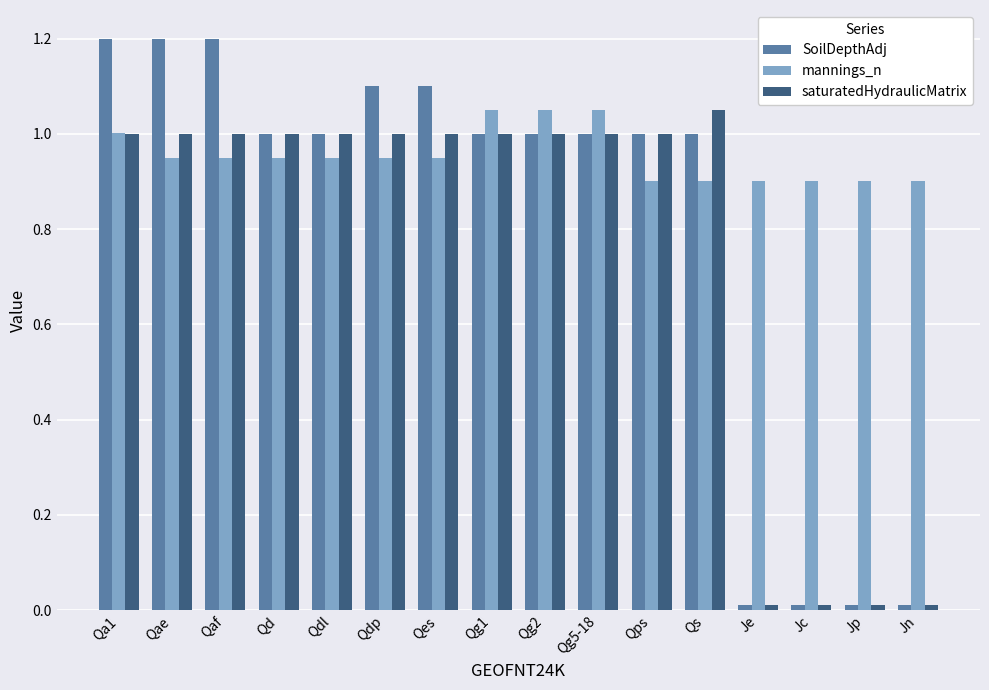

What is the approximate value of SoilDepthAdj at Qaf?

1.2